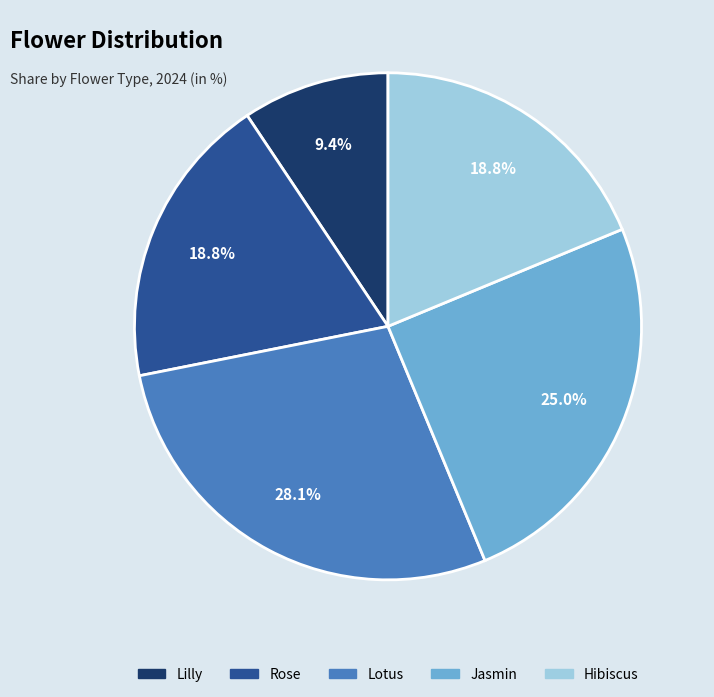

Is it true that Lilly is 18% of the pie?

False